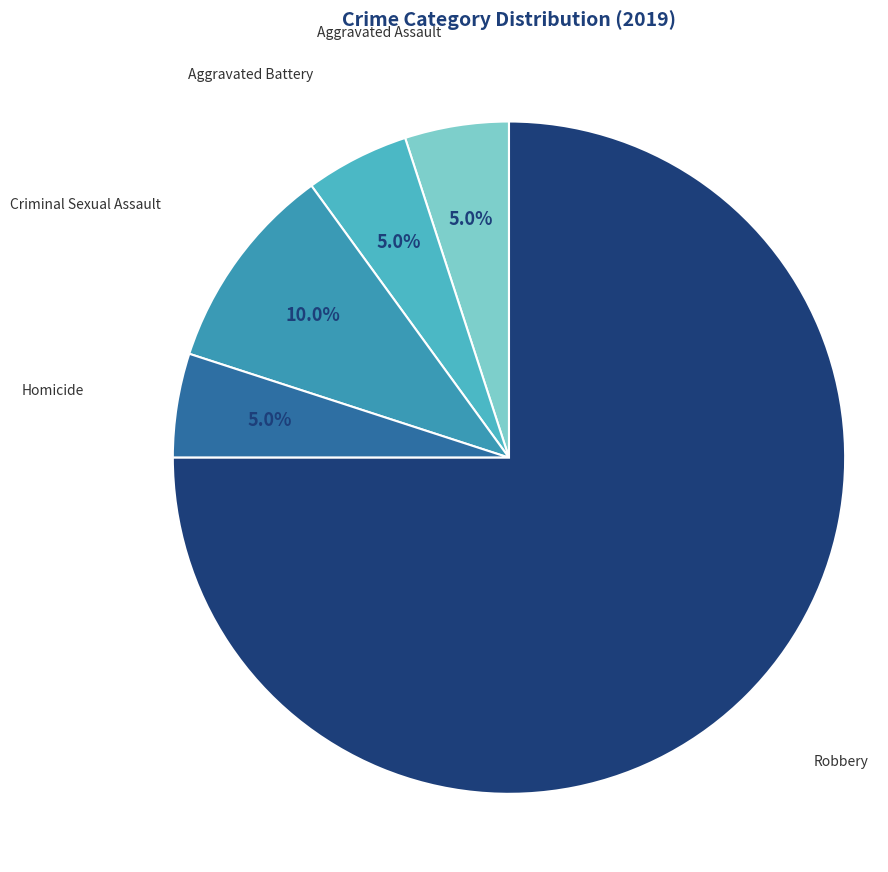

Count the number of slices in the pie.

5